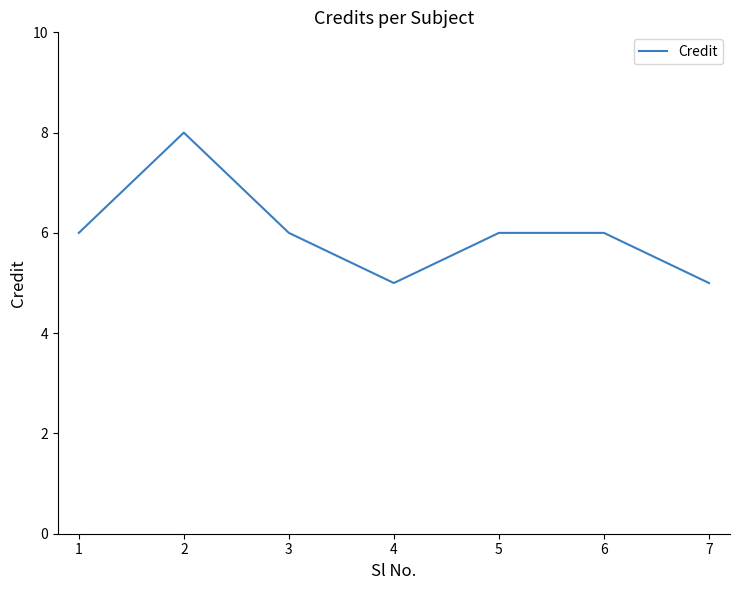

Approximately how many times larger is the value at 4 compared to 7?

1.0